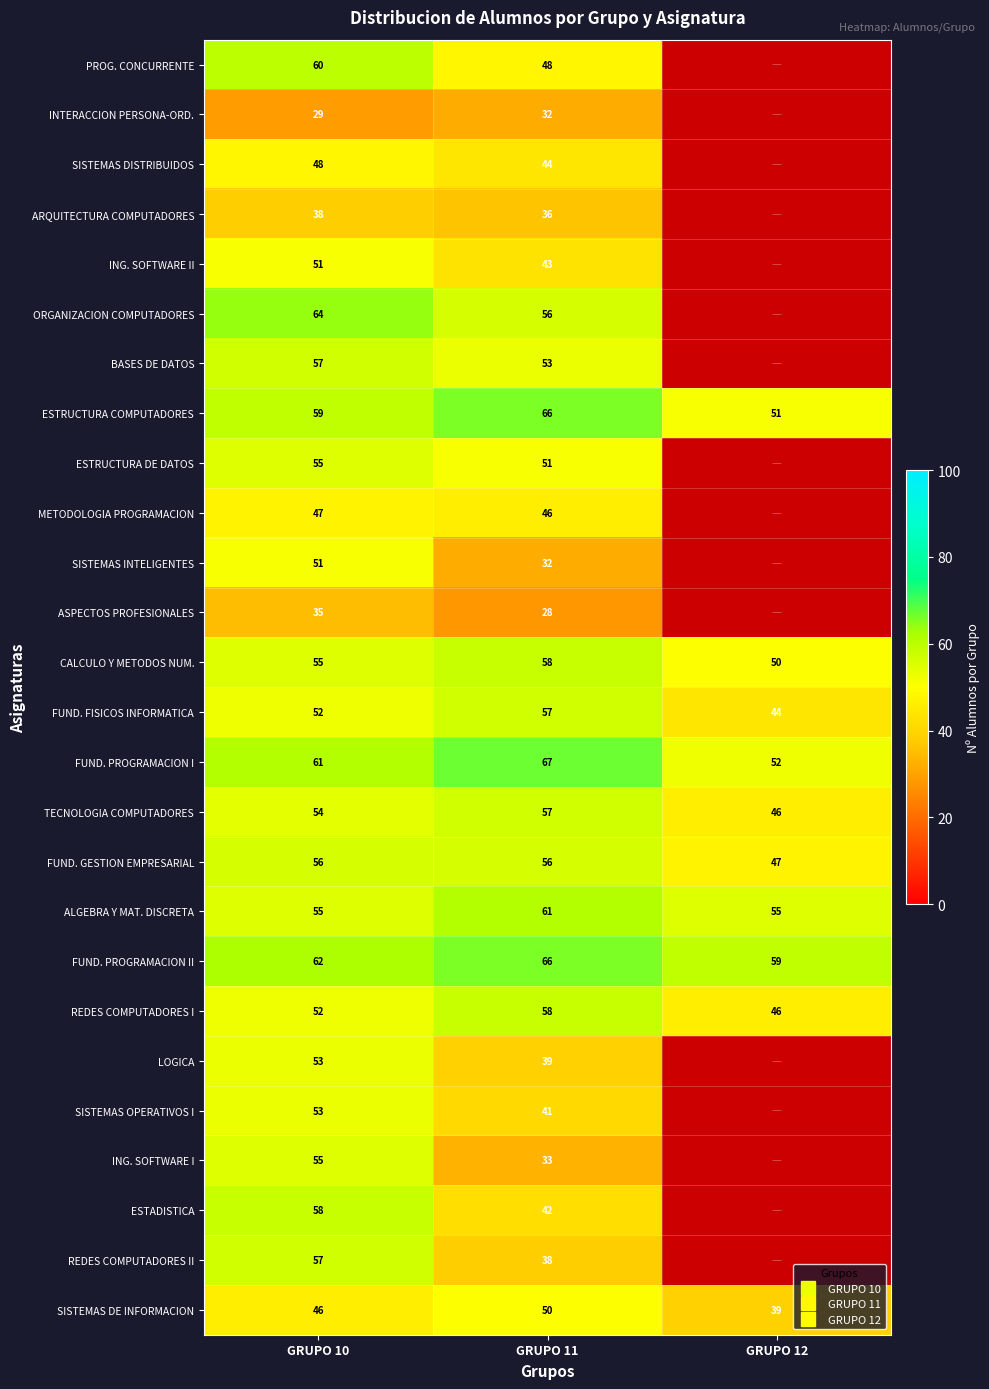

Which category has the highest value in the ARQUITECTURA COMPUTADORES series?

GRUPO 10